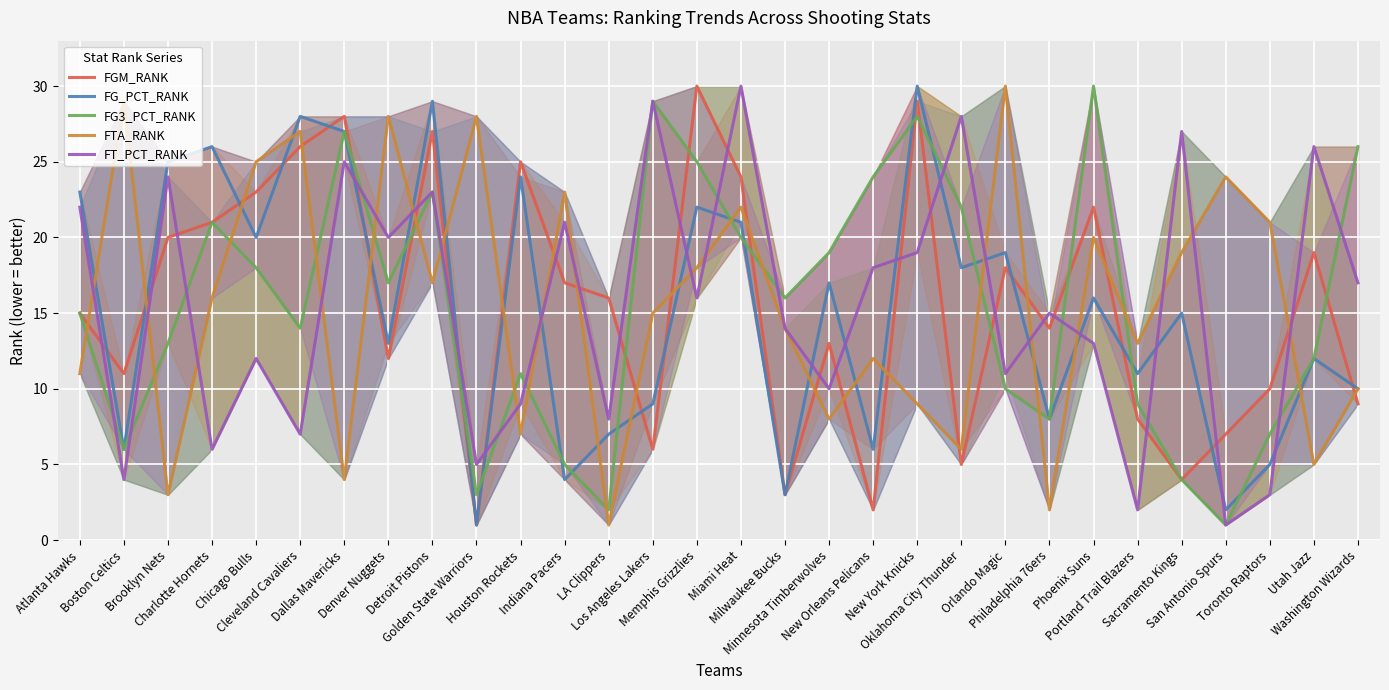

True or false: FG_PCT_RANK and FTA_RANK cross at least once.

True